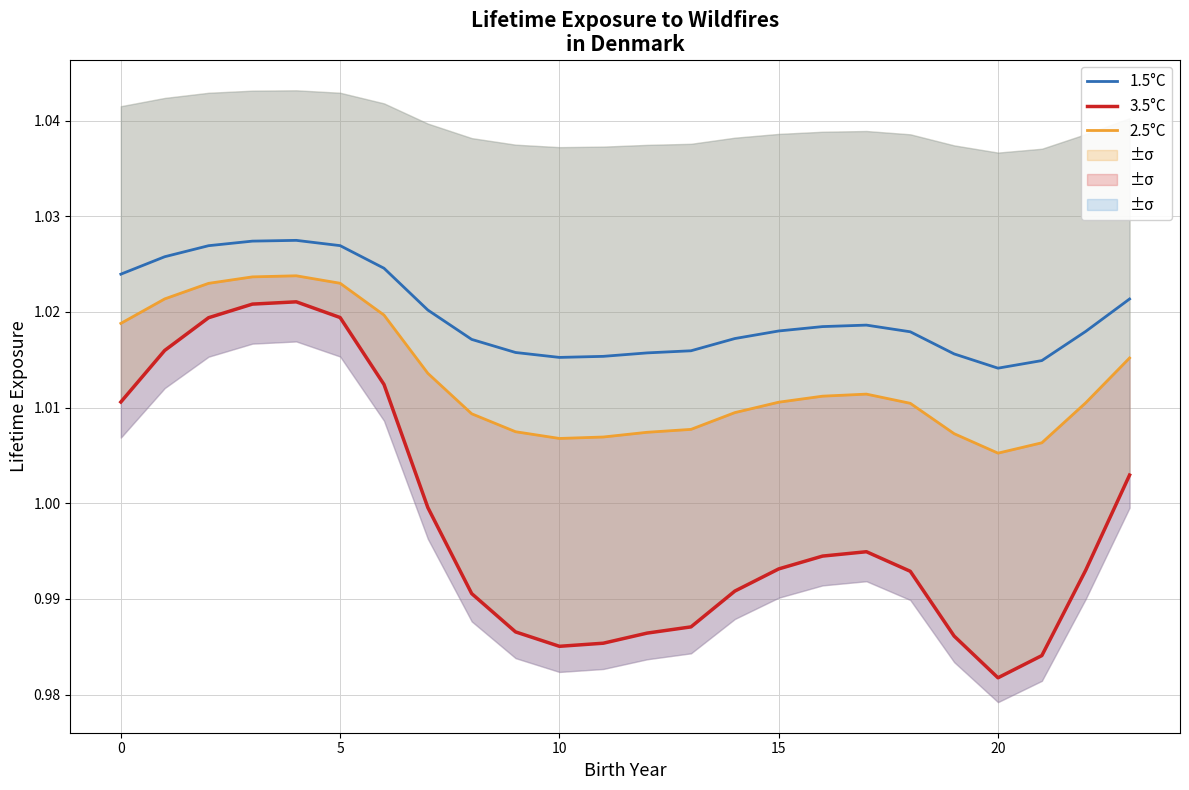

Read the 2.5°C value at 18.

1.0